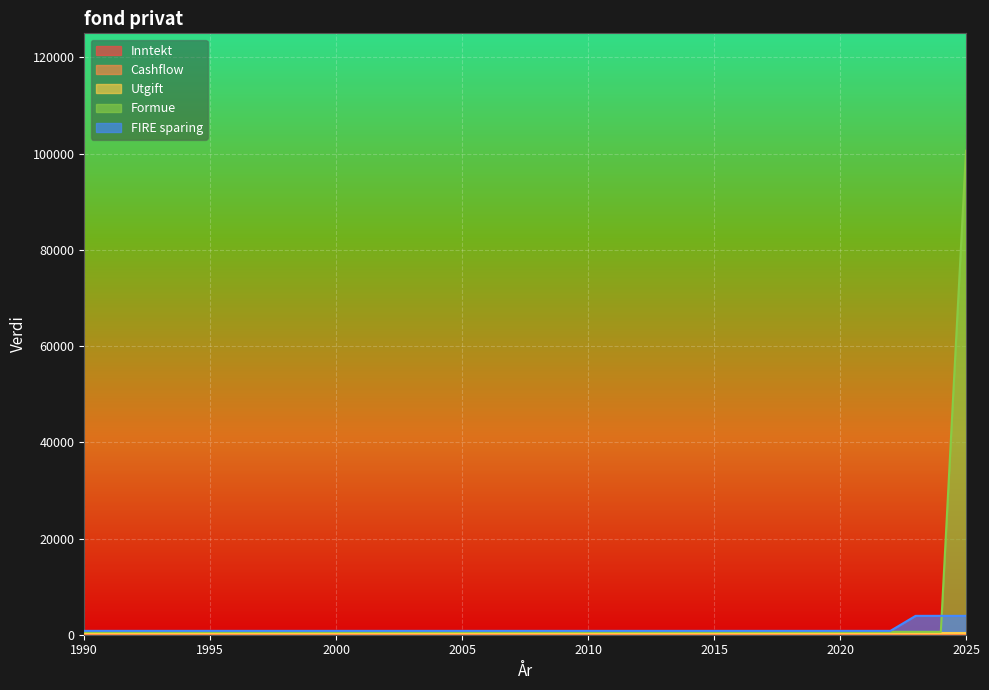

The FIRE sparing series shows 2128 at 2016. True or false?

False